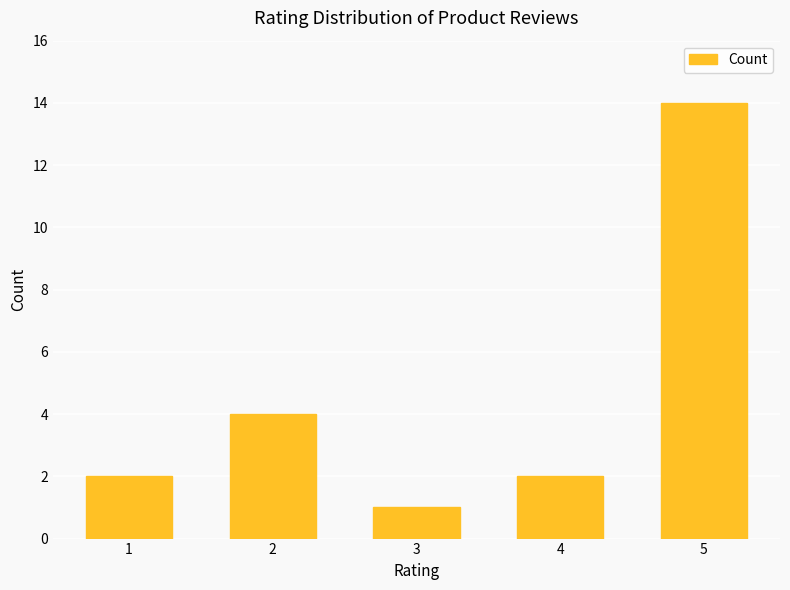

Between 4 and 3, which is larger?

4